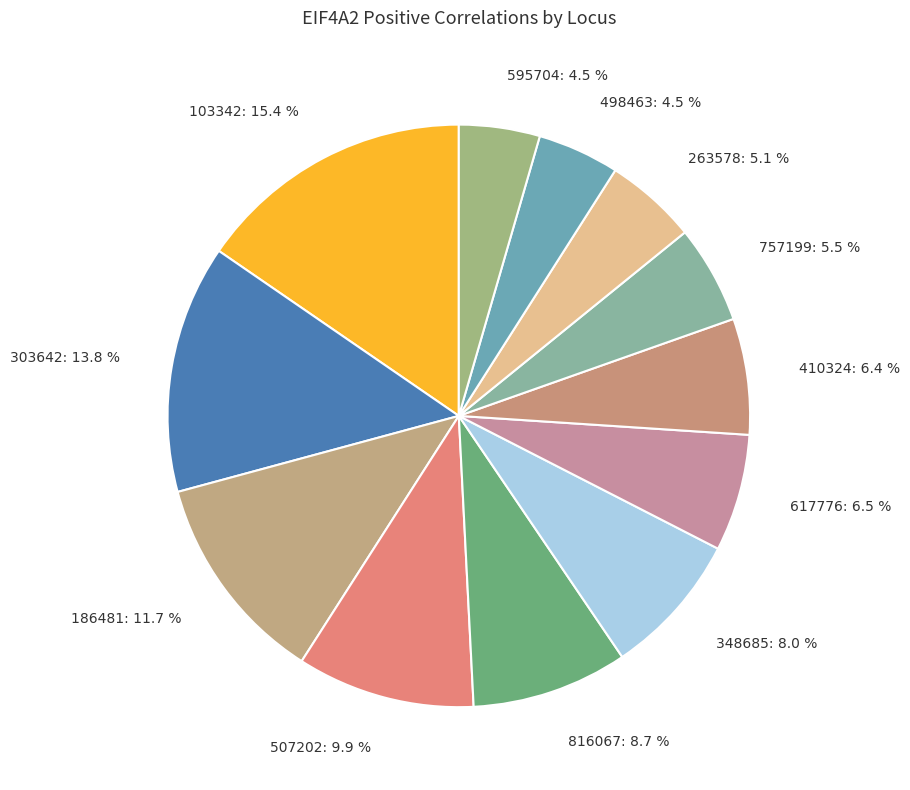

Is it true that 103342 is 8% of the pie?

False